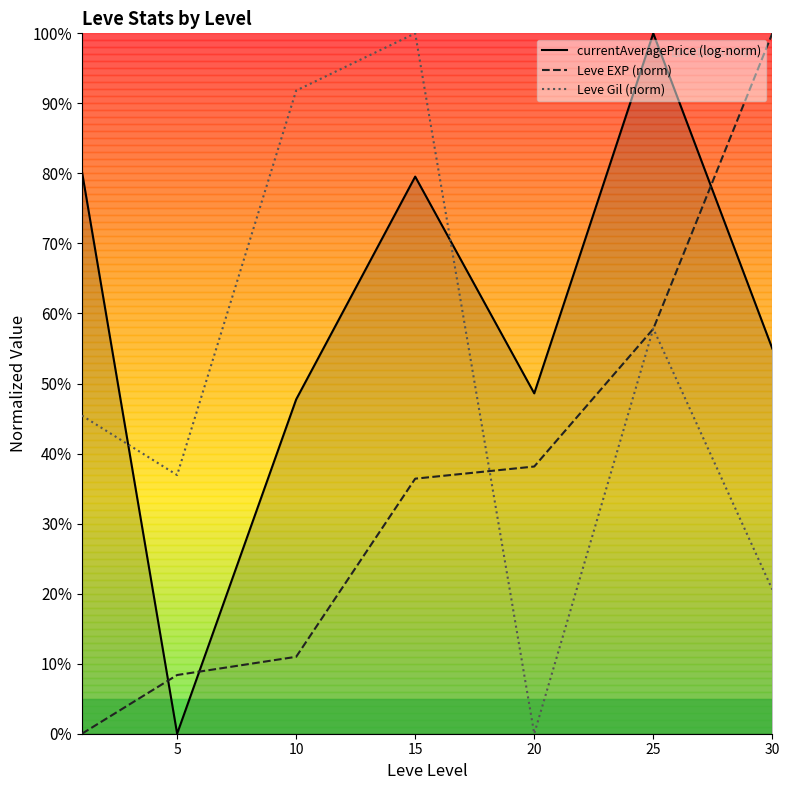

At which category does the chart reach its peak across all series?

25